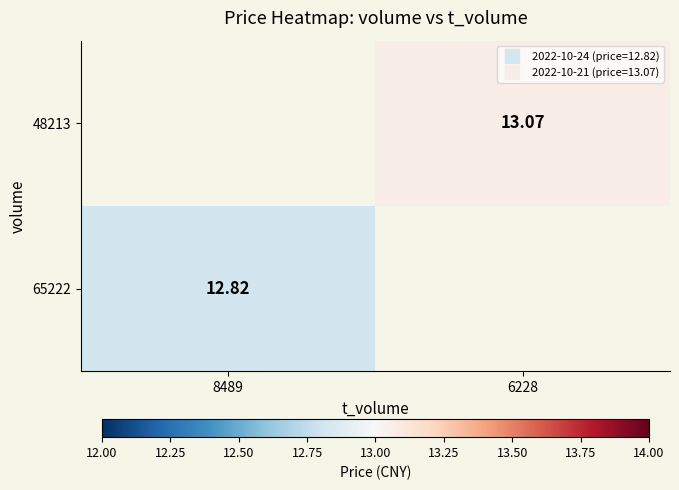

How many categories are shown in the chart?

2